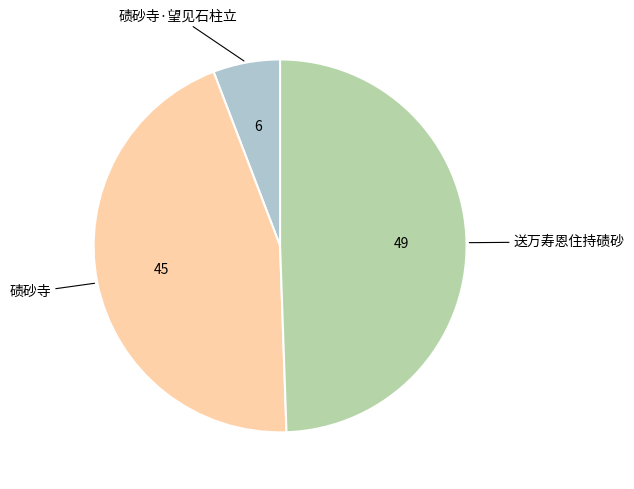

Is there a majority slice in this chart?

No